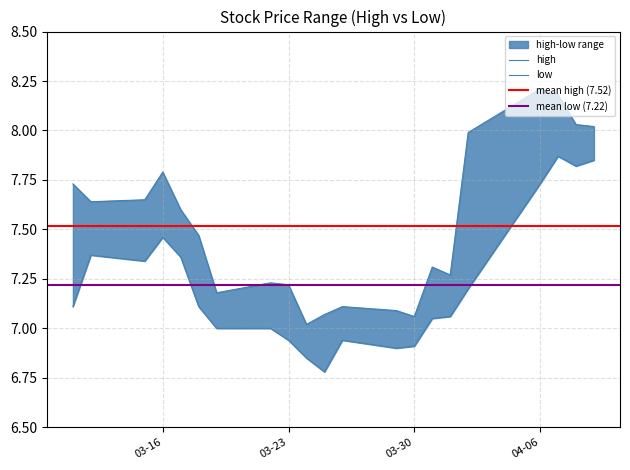

Is this an area chart (filled region under the line)?

No